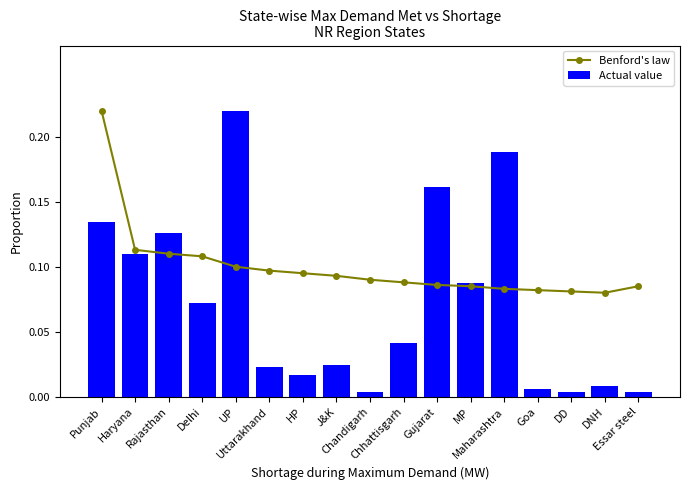

What is the total value across all series at Essar steel?

0.1